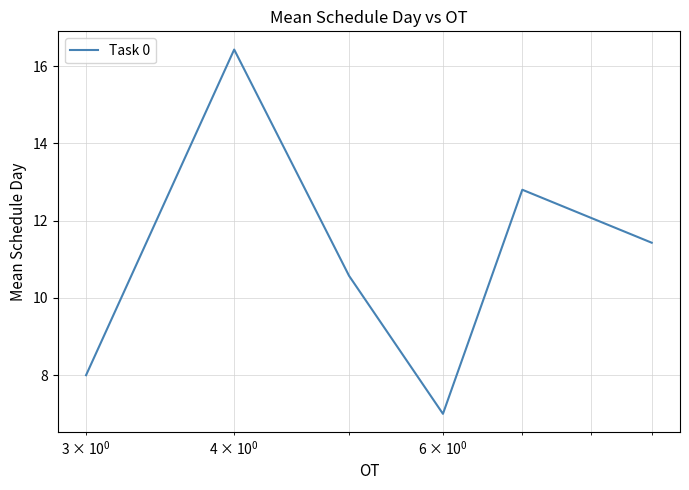

What is the maximum value shown in the chart?

16.4